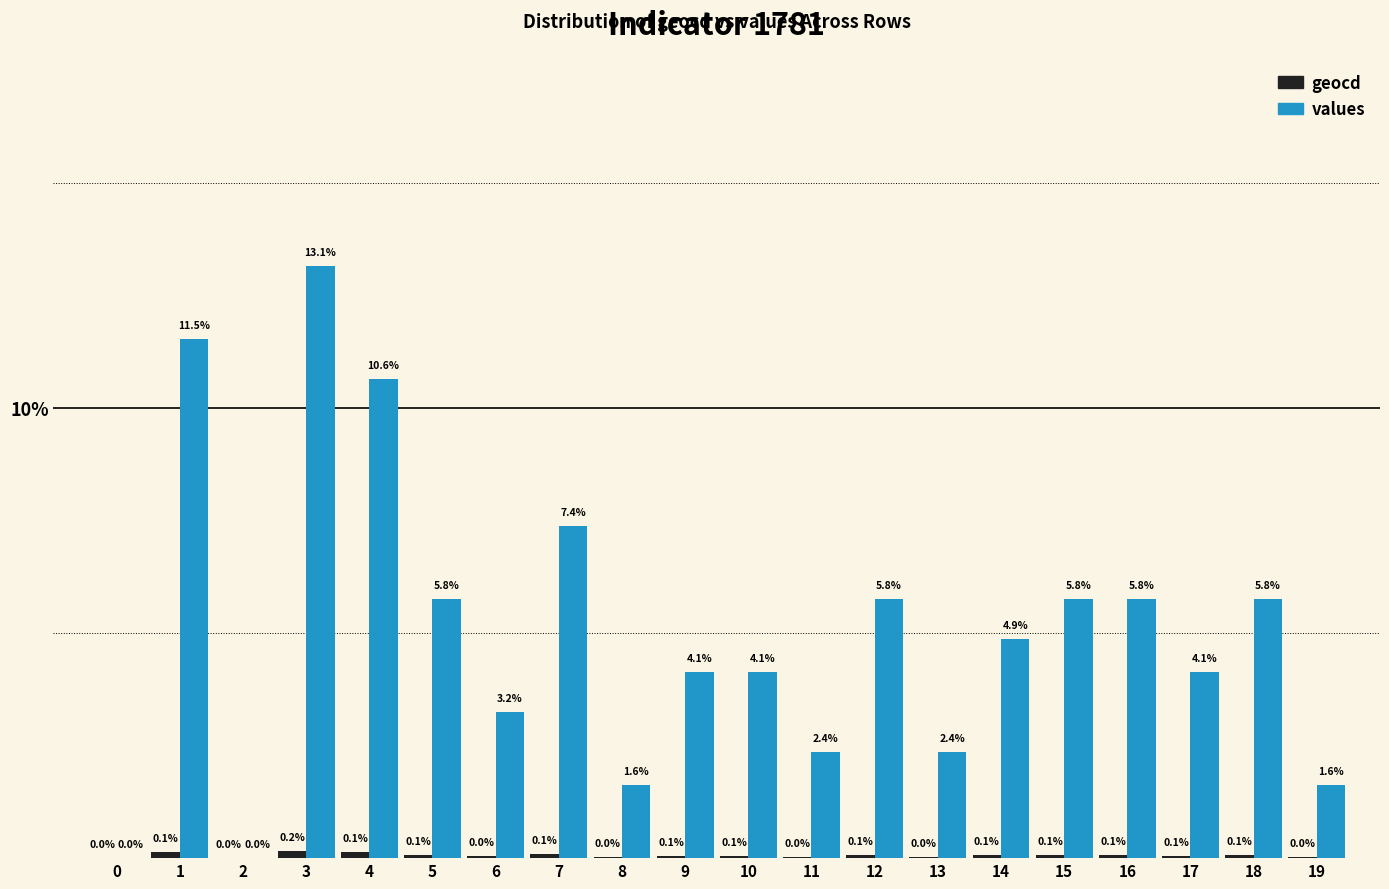

What value does the values series have at 18?

5.8